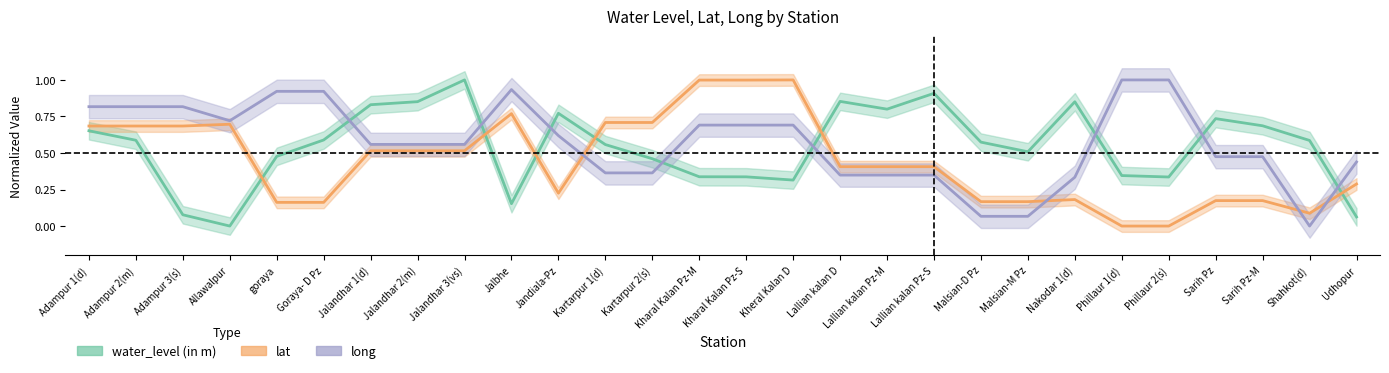

What is the total value across all series at Udhopur?

0.8